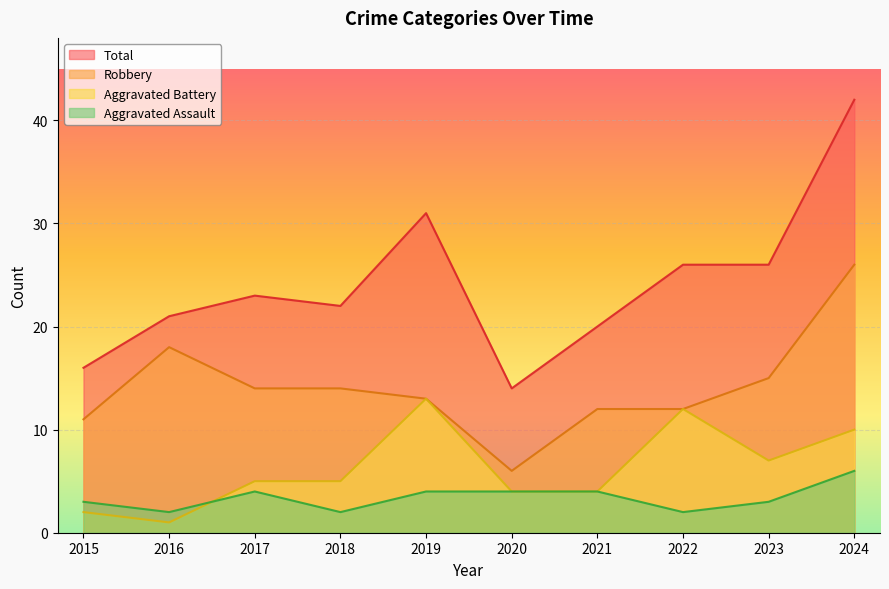

What is the value of the Aggravated Battery point at the 2nd from the left?

1